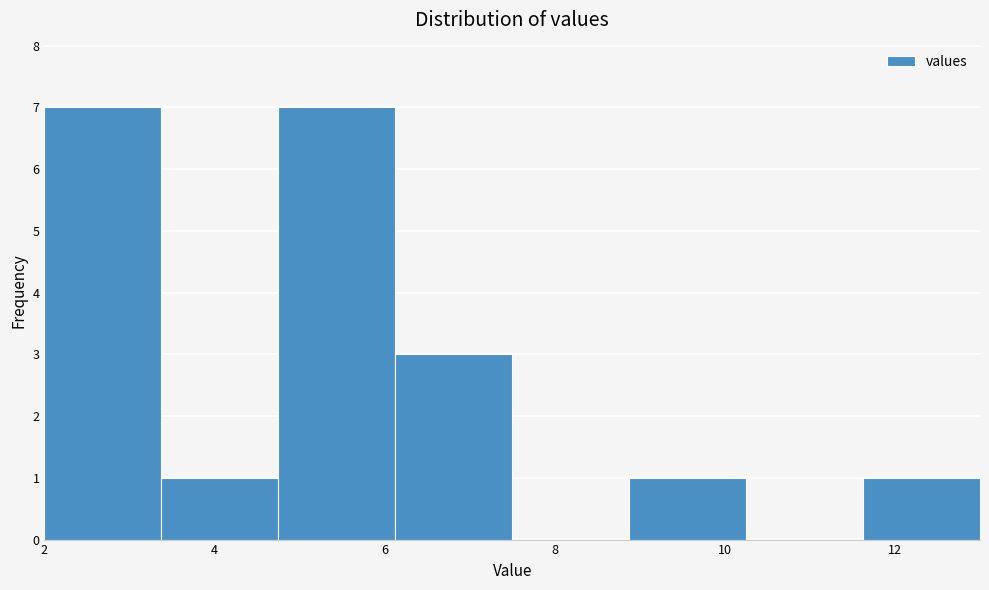

Reading left to right, transcribe this chart: for each bar, give the range it covers on the x-axis and its height. Neither the bar edges nor the heights are printed on the chart, so give them approximately, as read against the axes.

2.0 to 3.4: 7
3.4 to 4.8: 1
4.8 to 6.2: 7
6.2 to 7.6: 3
7.6 to 8.8: 0
8.8 to 10.2: 1
10.2 to 11.6: 0
11.6 to 13.0: 1